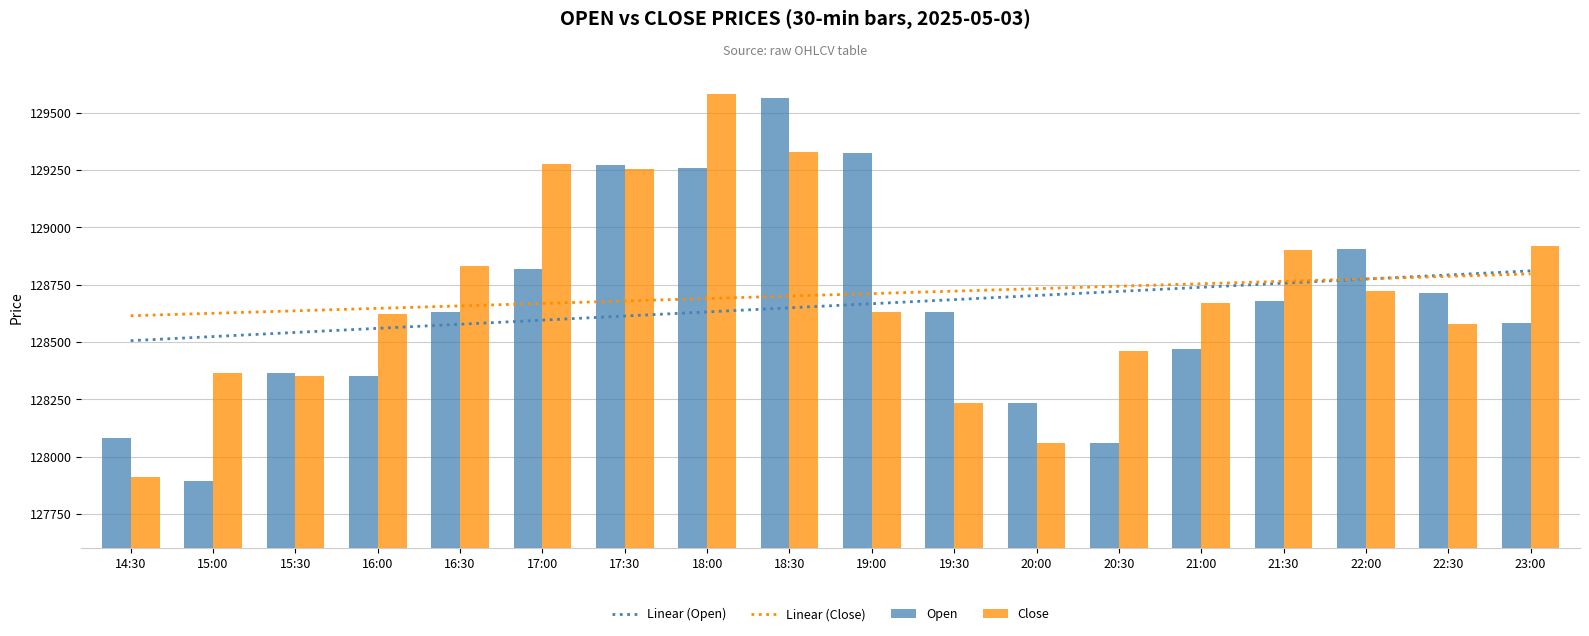

How many data points does each series have?

18